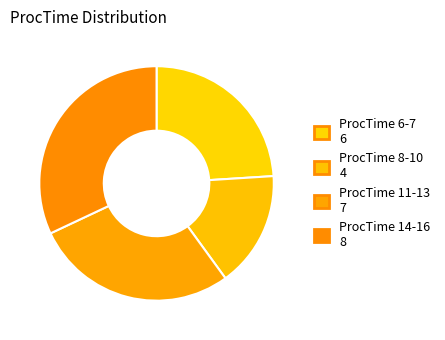

Which has a higher value, ProcTime 8-10 or ProcTime 14-16?

ProcTime 14-16